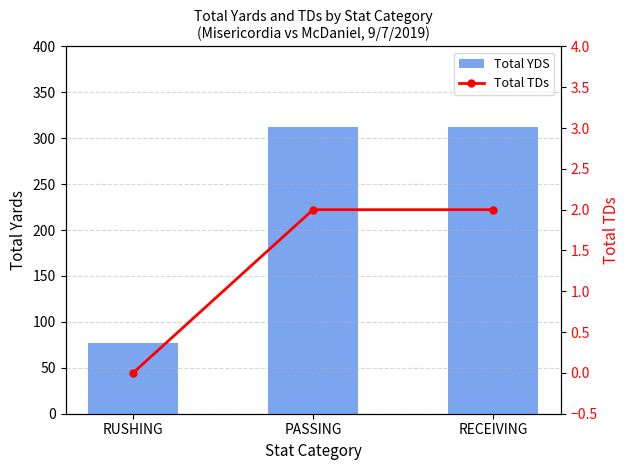

What is the spread (max minus min) of values at RUSHING?

77